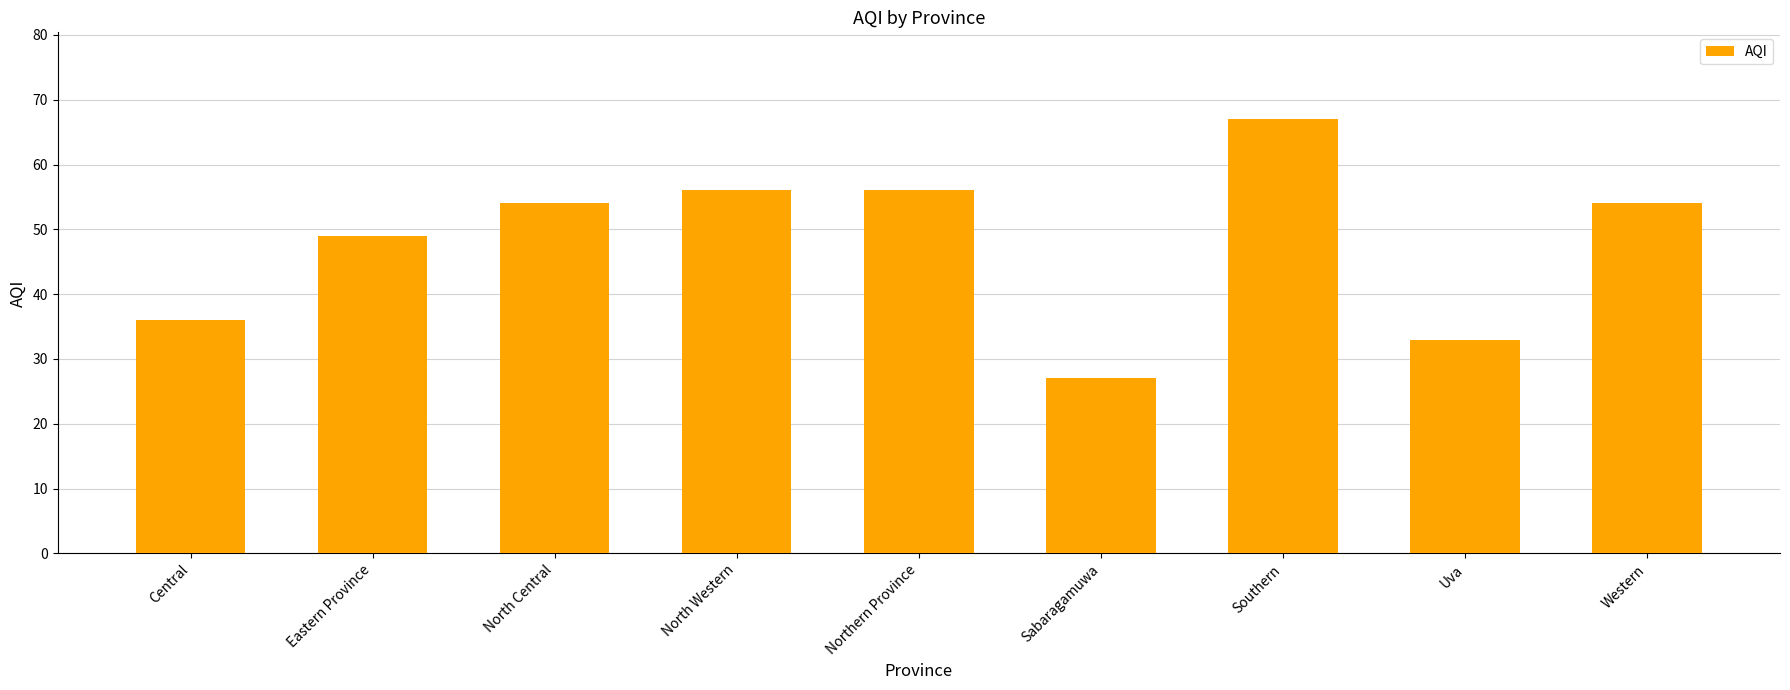

The chart shows a value of 67 at Southern. True or false?

True